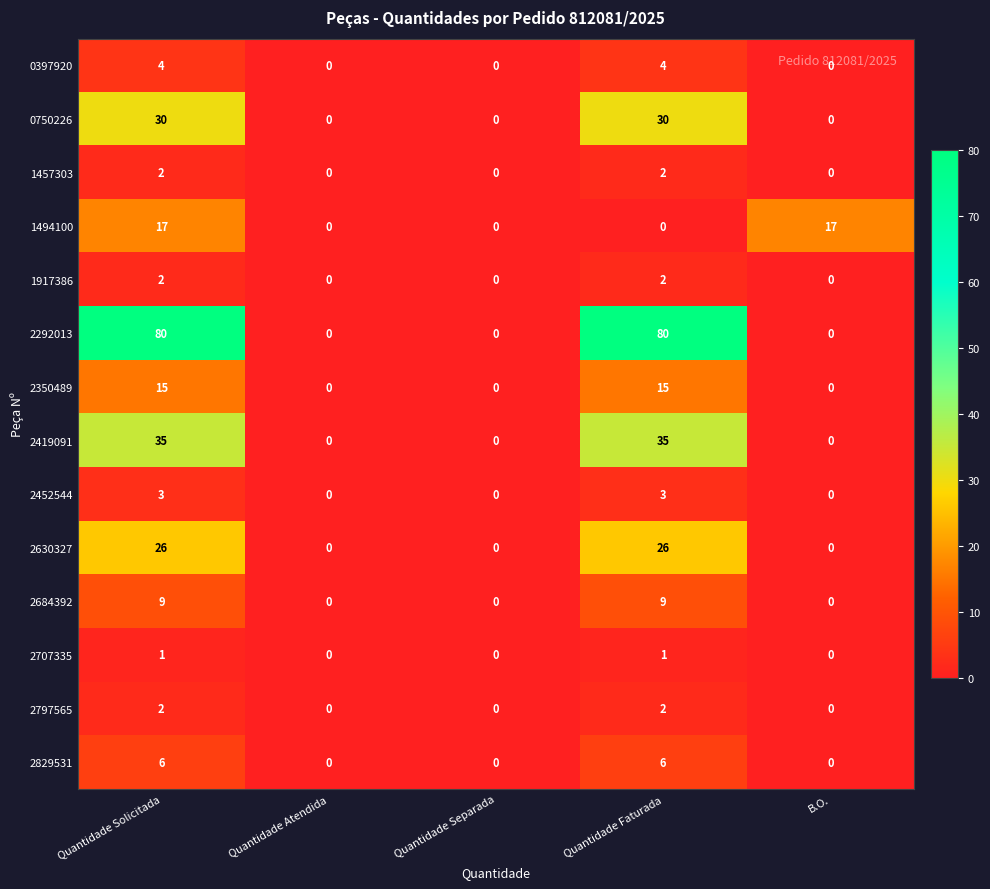

Between Quantidade Separada and Quantidade Faturada, which series saw the biggest shift?

2292013